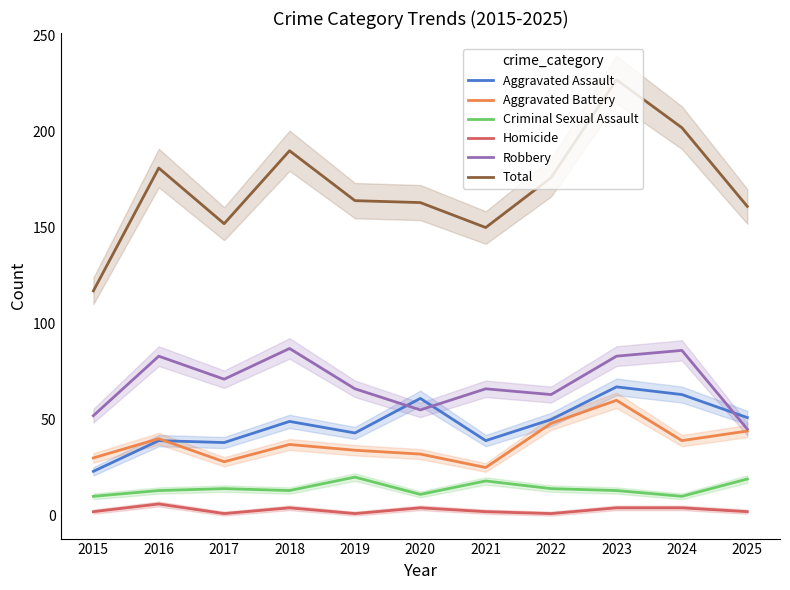

What are all the series names shown in the legend?

Aggravated Assault, Aggravated Battery, Criminal Sexual Assault, Homicide, Robbery, Total